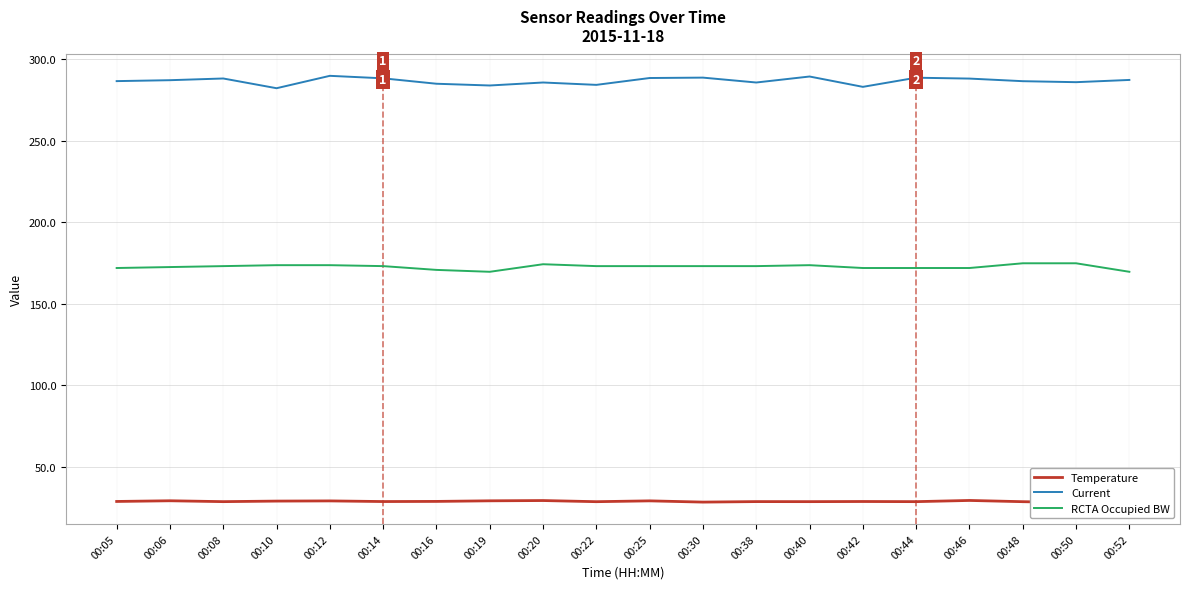

What is the value of the Temperature point at the 11th from the left?

29.3